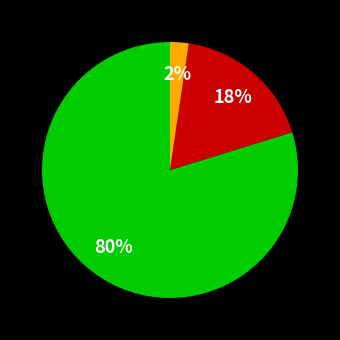

To the nearest percent, what is the average slice percentage?

33%